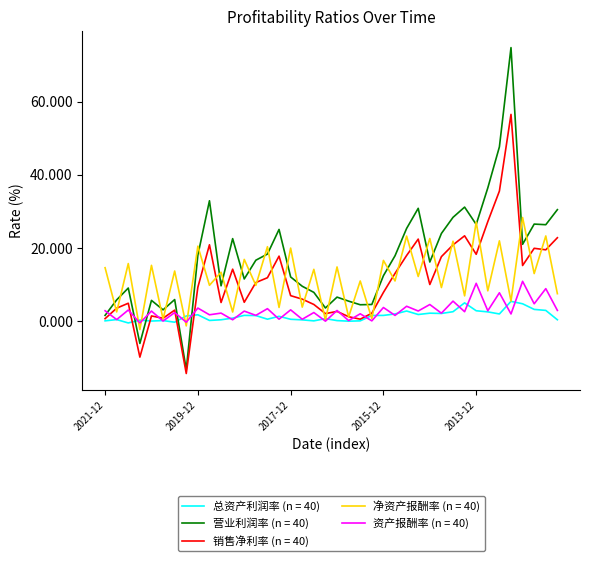

Count the number of categories in the chart.

40